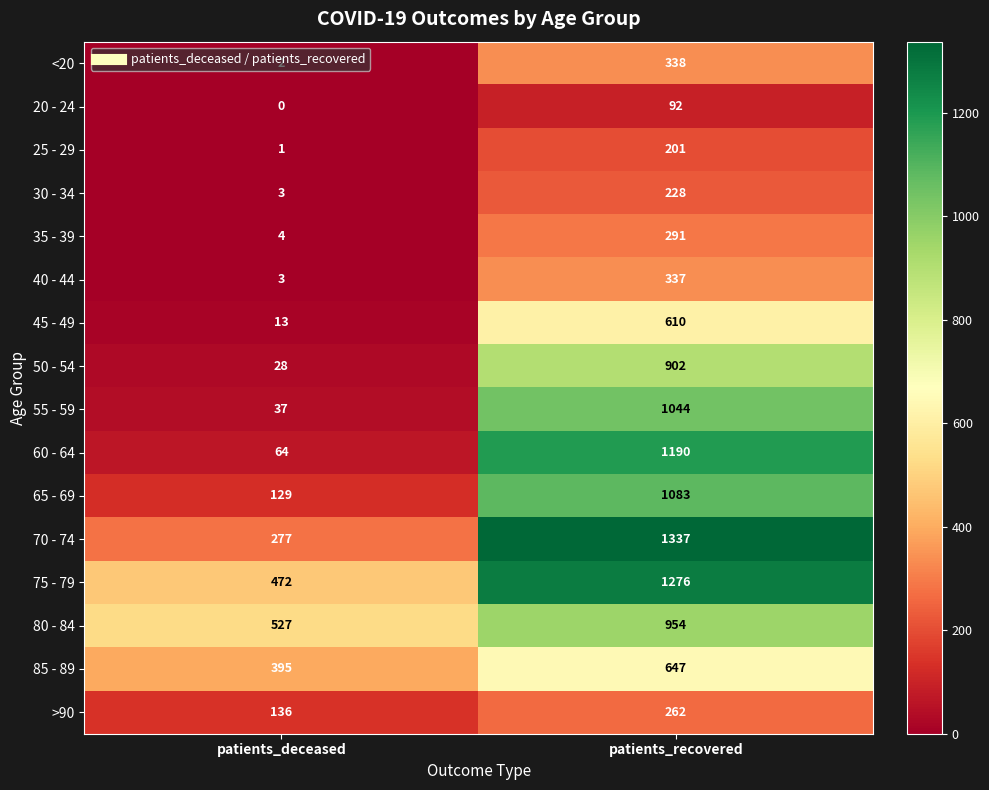

Read the 85 - 89 value at patients_deceased, to the nearest 5.

395